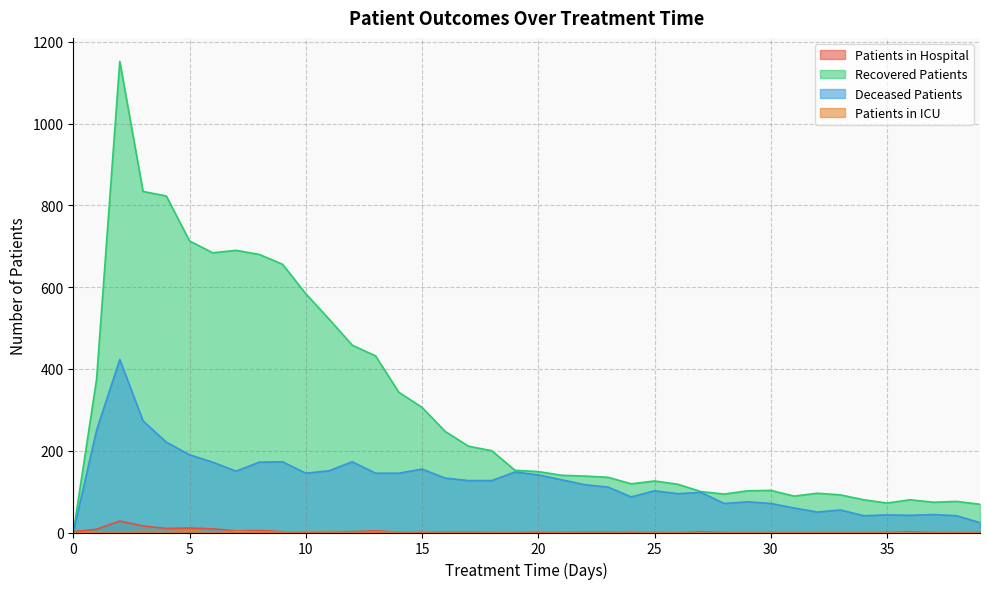

How many values in the recovered_patients series exceed 149?

19